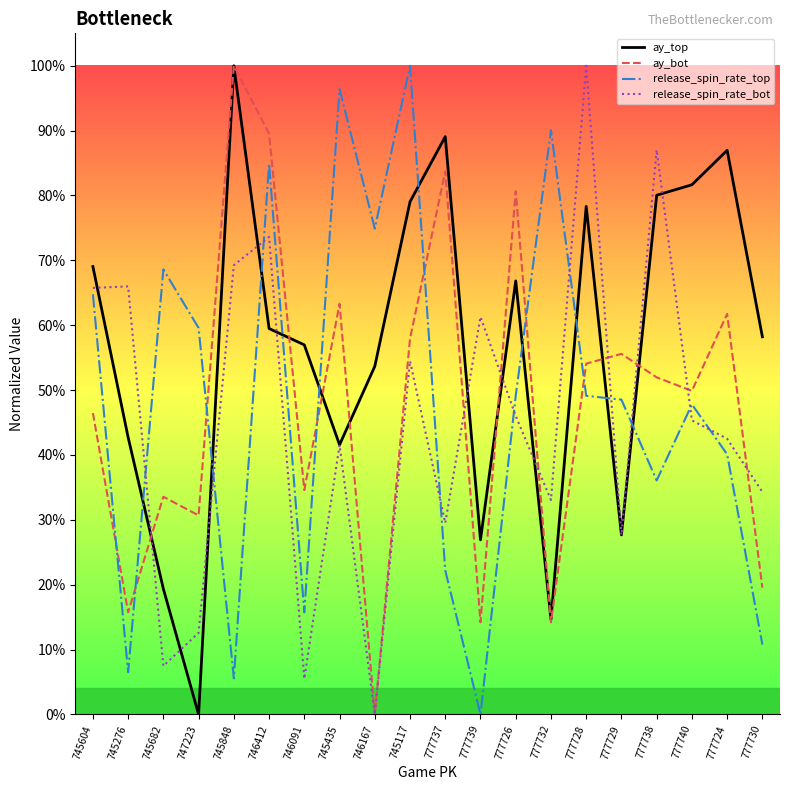

Which series has the largest total across all categories?

ay_top